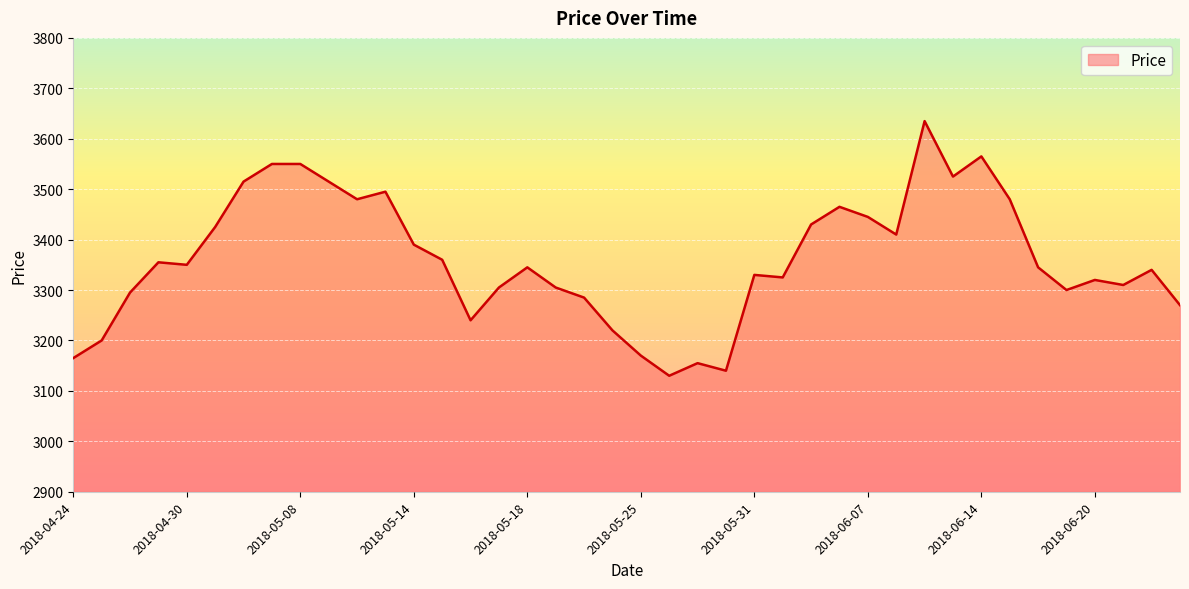

What is the difference between the maximum and minimum values?

505